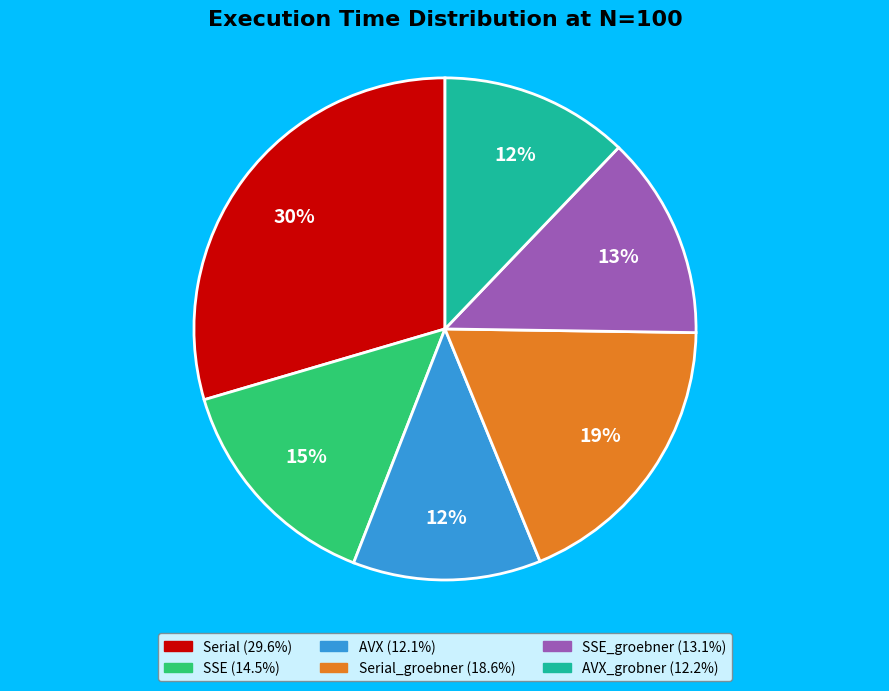

Is there a majority slice in this chart?

No